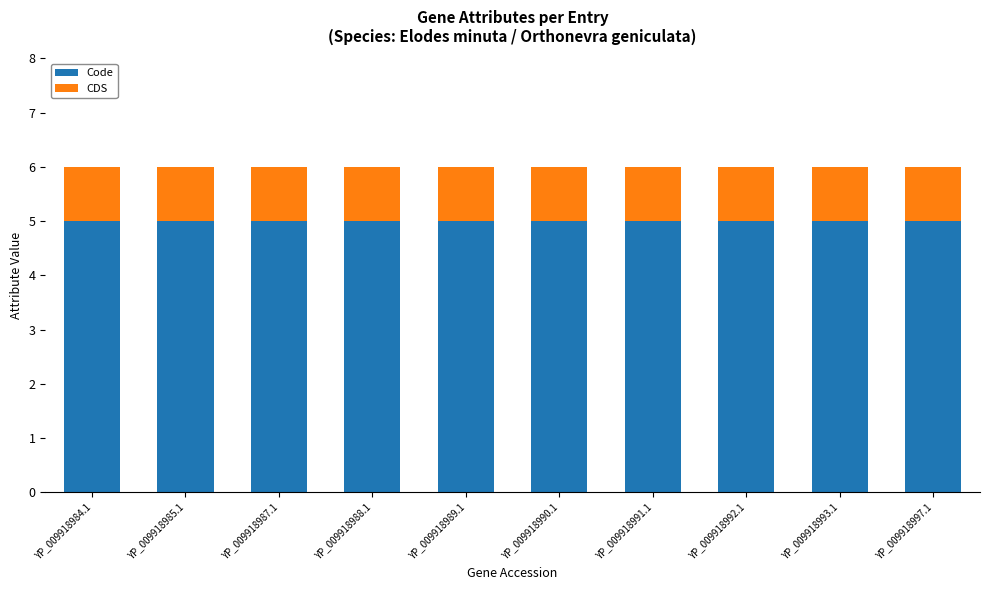

What is the lowest value of the Code series?

5